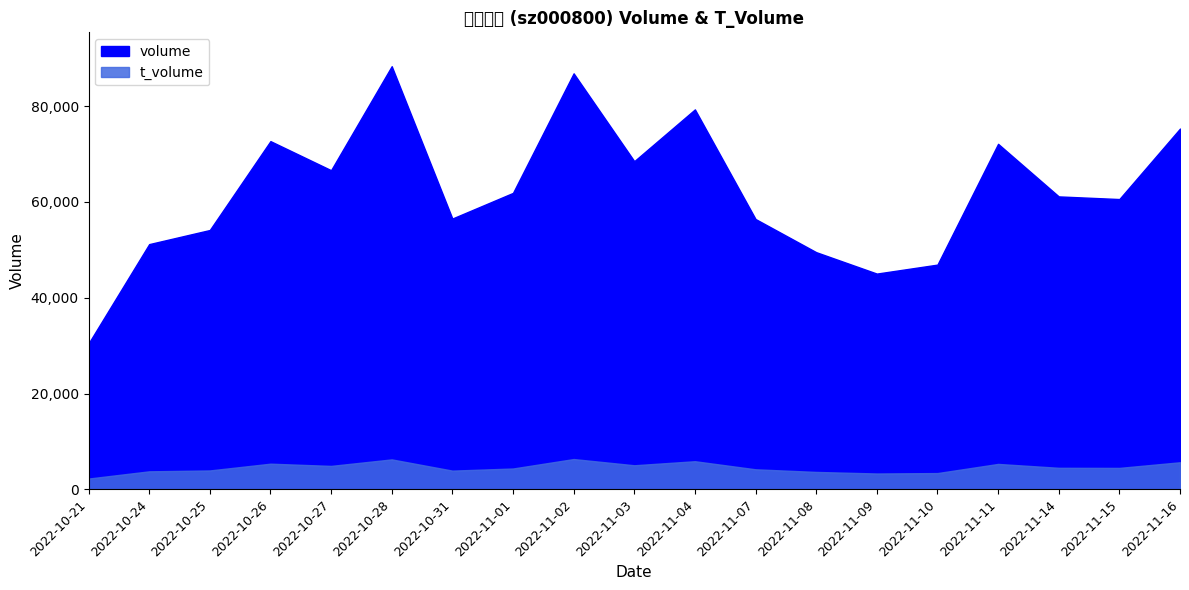

What value does the volume series have at 2022-11-10, to the nearest 50?

46900